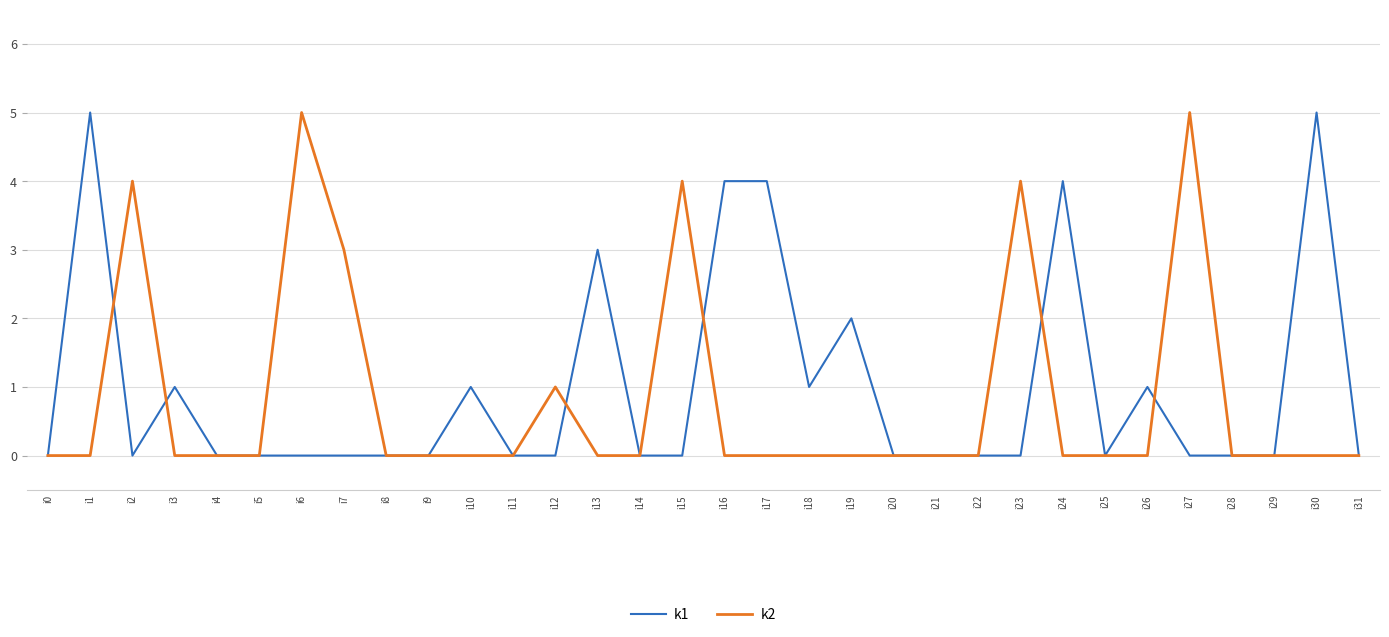

At i26, list the series in order from smallest to largest.

k2, k1